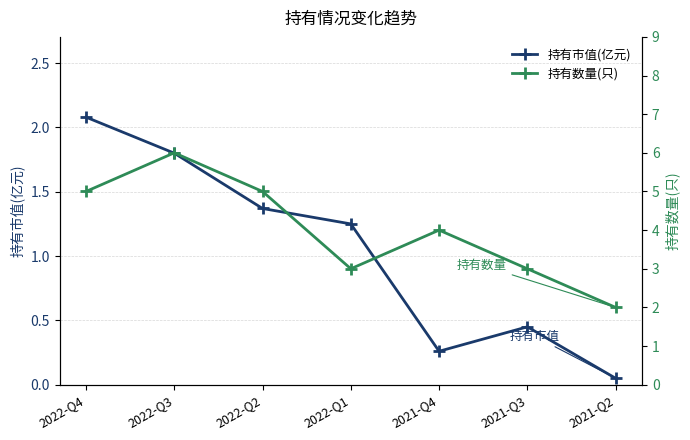

At how many categories does at least one series exceed 0?

7